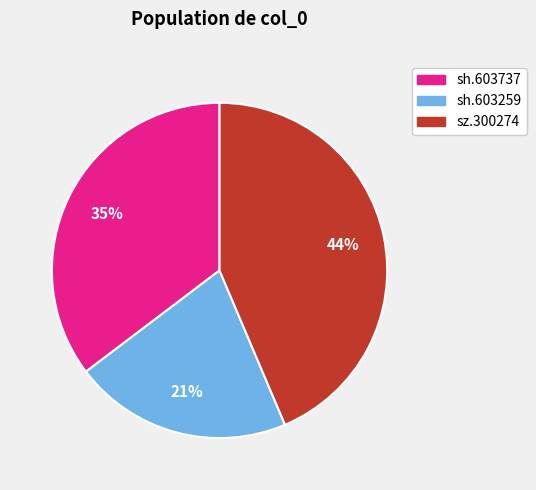

Which category has the smallest portion of the pie?

sh.603259